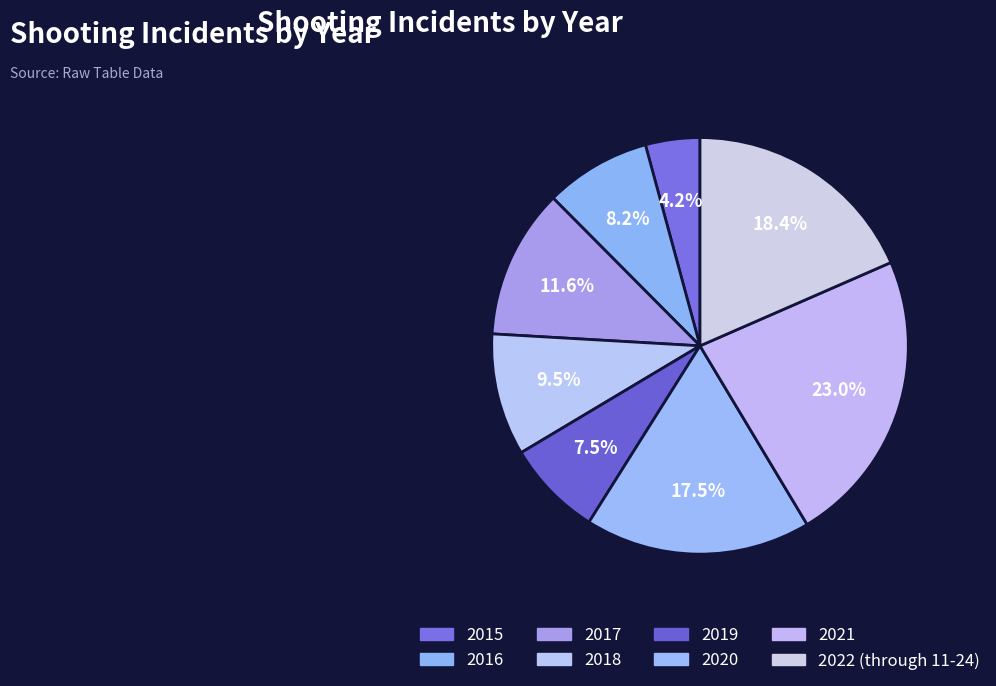

True or false: 2018 accounts for 1% of the total.

False